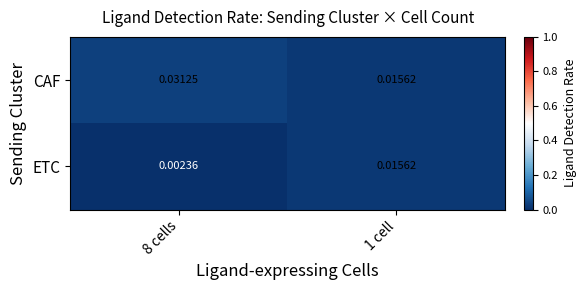

Rank the series by their maximum value, from highest to lowest.

CAF, ETC